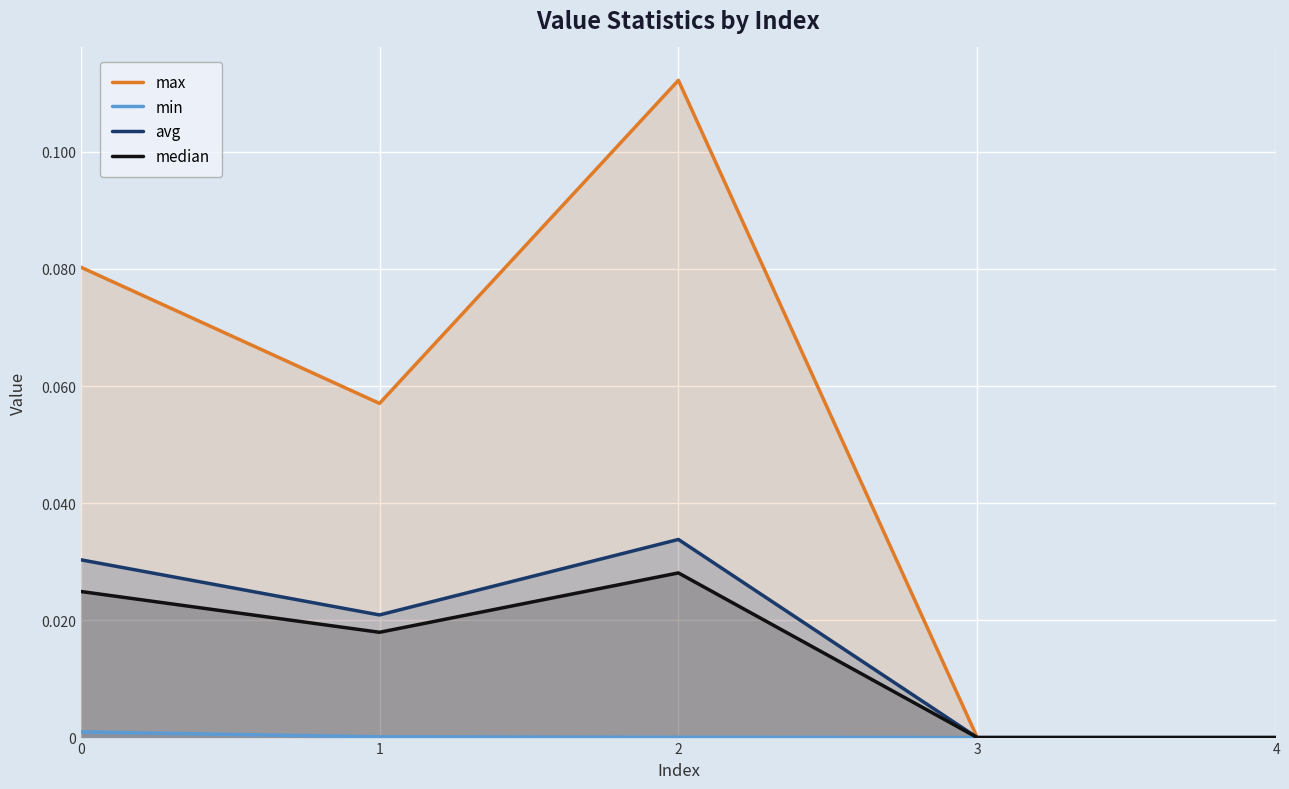

Is it true that median equals 0.0 at 3?

True